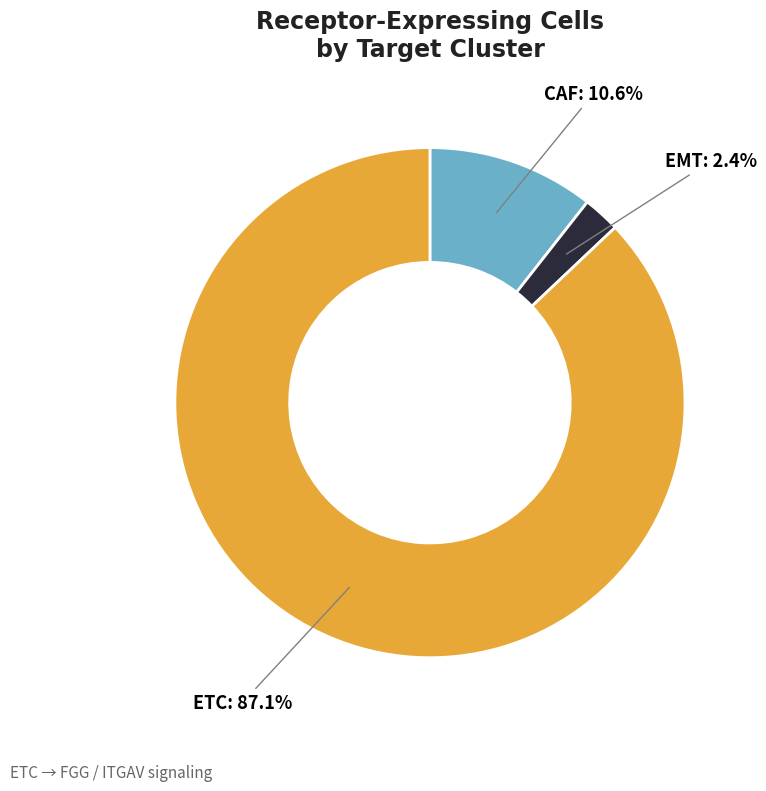

Is there any slice that represents more than half of the pie?

Yes